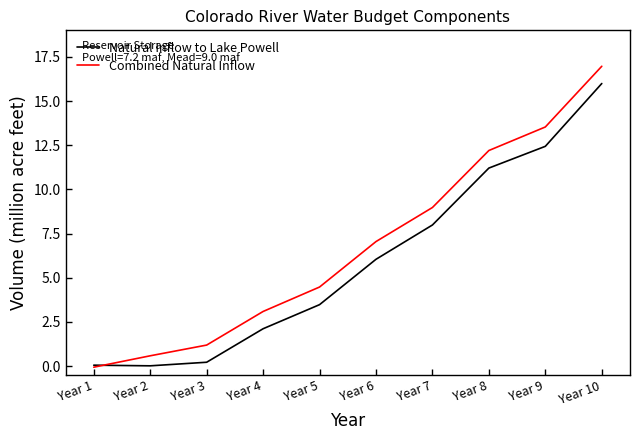

Which series has the widest spread of values?

Combined Natural Inflow